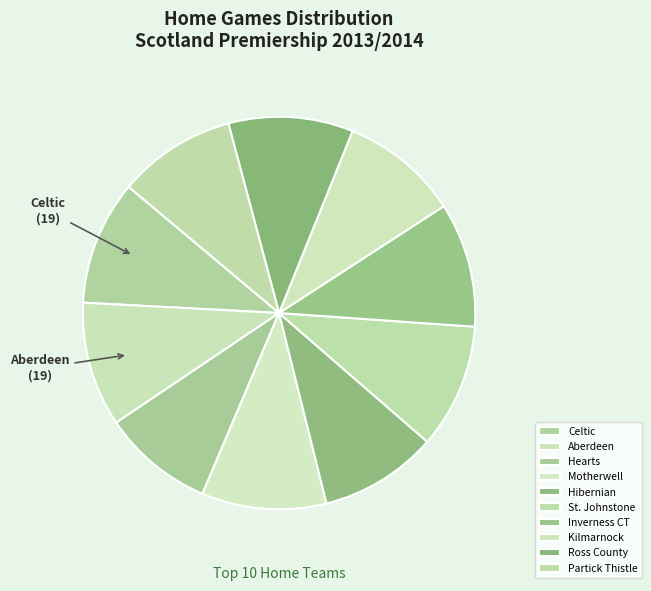

What is the smallest slice in the pie chart?

Hearts